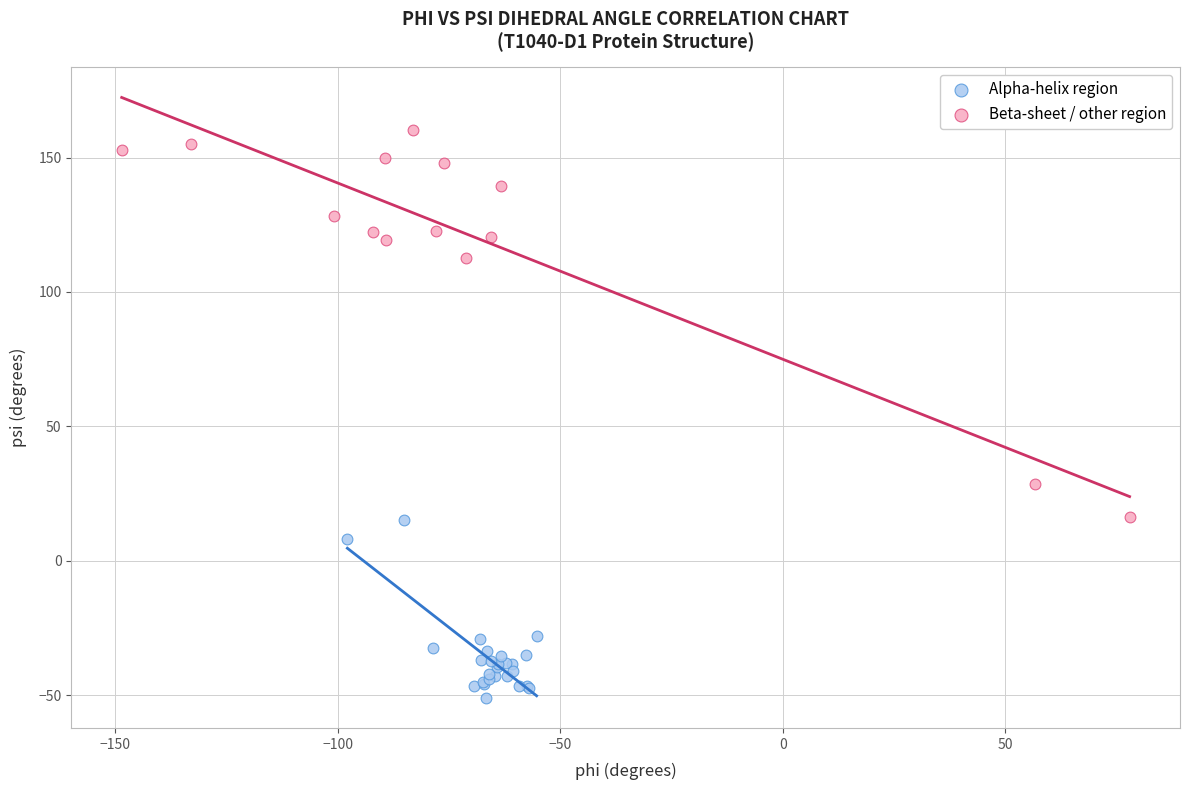

Which series reaches the minimum Y coordinate?

Alpha-helix region